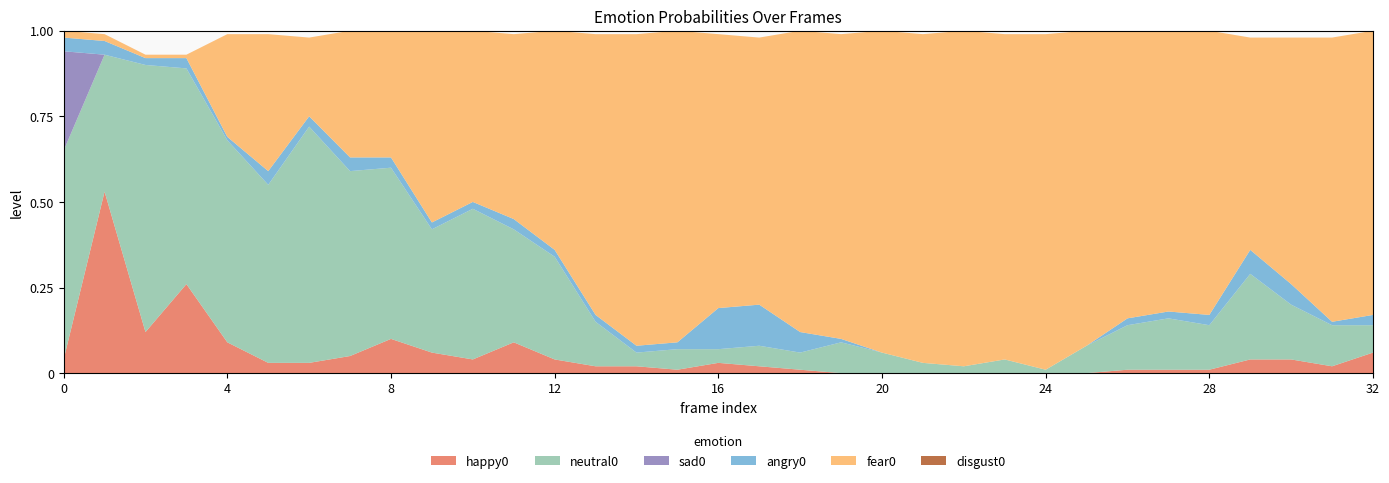

Reading left to right, transcribe all the data shown in this chart.

happy0: 0=0.0	1=0.5	2=0.1	3=0.3	4=0.1	5=0.0	6=0.0	7=0.1	8=0.1	9=0.1	10=0.0	11=0.1	12=0.0	13=0.0	14=0.0	15=0.0	16=0.0	17=0.0	18=0.0	19=0.0	20=0.0	21=0.0	22=0.0	23=0.0	24=0.0	25=0.0	26=0.0	27=0.0	28=0.0	29=0.0	30=0.0	31=0.0	32=0.1
neutral0: 0=0.6	1=0.4	2=0.8	3=0.6	4=0.6	5=0.5	6=0.7	7=0.5	8=0.5	9=0.4	10=0.4	11=0.3	12=0.3	13=0.1	14=0.0	15=0.1	16=0.0	17=0.1	18=0.1	19=0.1	20=0.1	21=0.0	22=0.0	23=0.0	24=0.0	25=0.1	26=0.1	27=0.1	28=0.1	29=0.2	30=0.2	31=0.1	32=0.1
sad0: 0=0.3	1=0.0	2=0.0	3=0.0	4=0.0	5=0.0	6=0.0	7=0.0	8=0.0	9=0.0	10=0.0	11=0.0	12=0.0	13=0.0	14=0.0	15=0.0	16=0.0	17=0.0	18=0.0	19=0.0	20=0.0	21=0.0	22=0.0	23=0.0	24=0.0	25=0.0	26=0.0	27=0.0	28=0.0	29=0.0	30=0.0	31=0.0	32=0.0
angry0: 0=0.0	1=0.0	2=0.0	3=0.0	4=0.0	5=0.0	6=0.0	7=0.0	8=0.0	9=0.0	10=0.0	11=0.0	12=0.0	13=0.0	14=0.0	15=0.0	16=0.1	17=0.1	18=0.1	19=0.0	20=0.0	21=0.0	22=0.0	23=0.0	24=0.0	25=0.0	26=0.0	27=0.0	28=0.0	29=0.1	30=0.1	31=0.0	32=0.0
fear0: 0=0.0	1=0.0	2=0.0	3=0.0	4=0.3	5=0.4	6=0.2	7=0.4	8=0.4	9=0.6	10=0.5	11=0.5	12=0.6	13=0.8	14=0.9	15=0.9	16=0.8	17=0.8	18=0.9	19=0.9	20=0.9	21=1.0	22=1.0	23=0.9	24=1.0	25=0.9	26=0.8	27=0.8	28=0.8	29=0.6	30=0.7	31=0.8	32=0.8
disgust0: 0=0.0	1=0.0	2=0.0	3=0.0	4=0.0	5=0.0	6=0.0	7=0.0	8=0.0	9=0.0	10=0.0	11=0.0	12=0.0	13=0.0	14=0.0	15=0.0	16=0.0	17=0.0	18=0.0	19=0.0	20=0.0	21=0.0	22=0.0	23=0.0	24=0.0	25=0.0	26=0.0	27=0.0	28=0.0	29=0.0	30=0.0	31=0.0	32=0.0